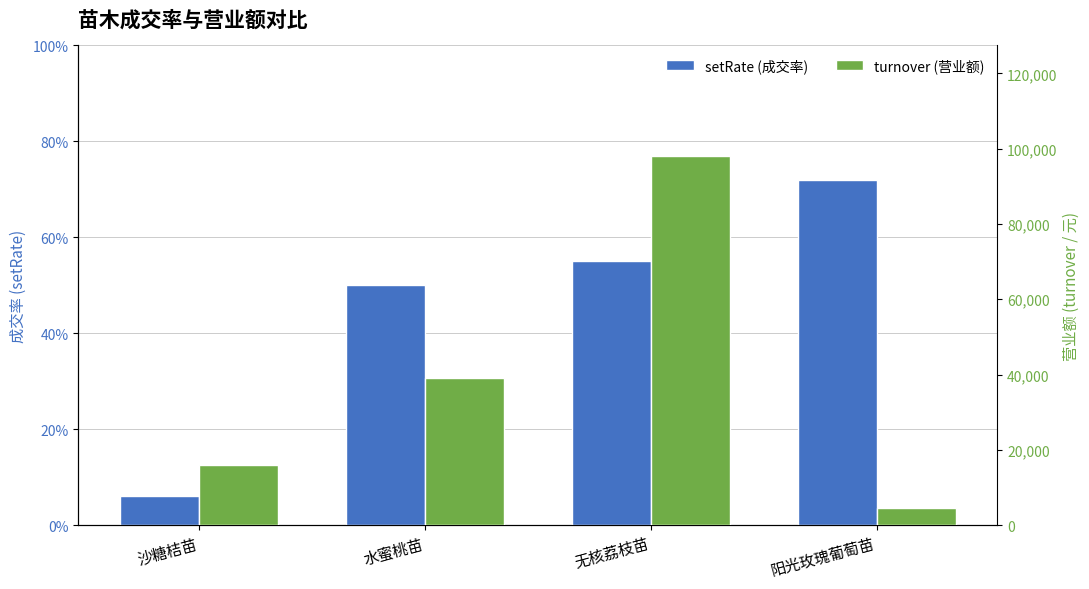

What is the minimum value shown in the chart?

0.1